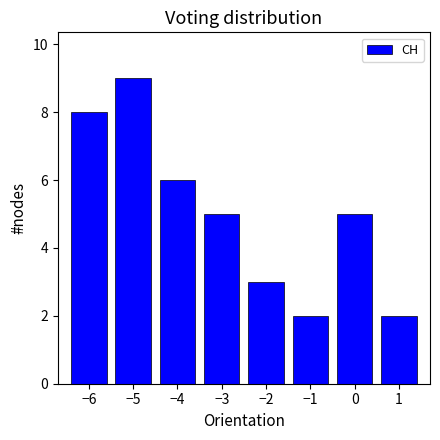

Which range on the x-axis has the tallest bar?

-5.5 to -4.5